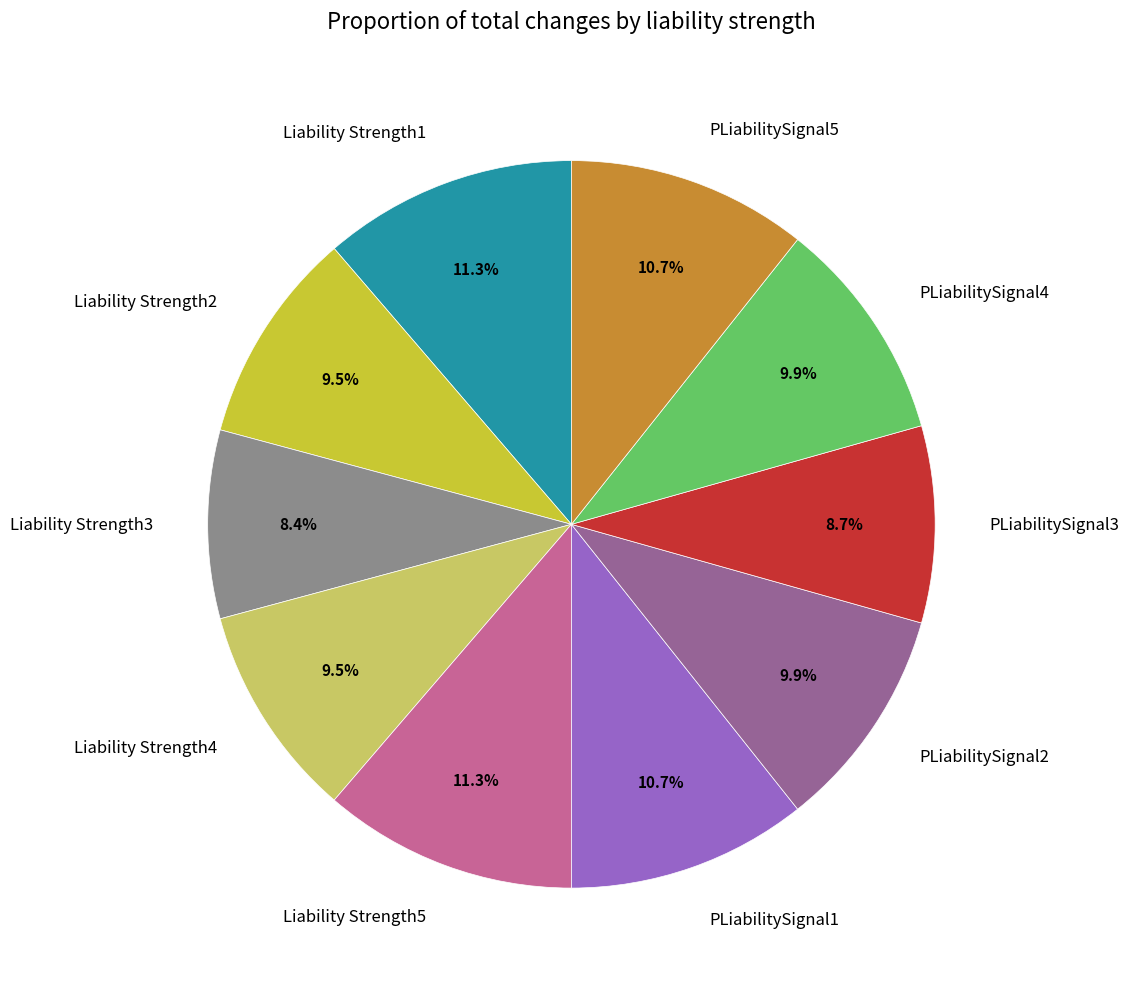

The Liability Strength1 slice represents 11% of the pie. True or false?

True